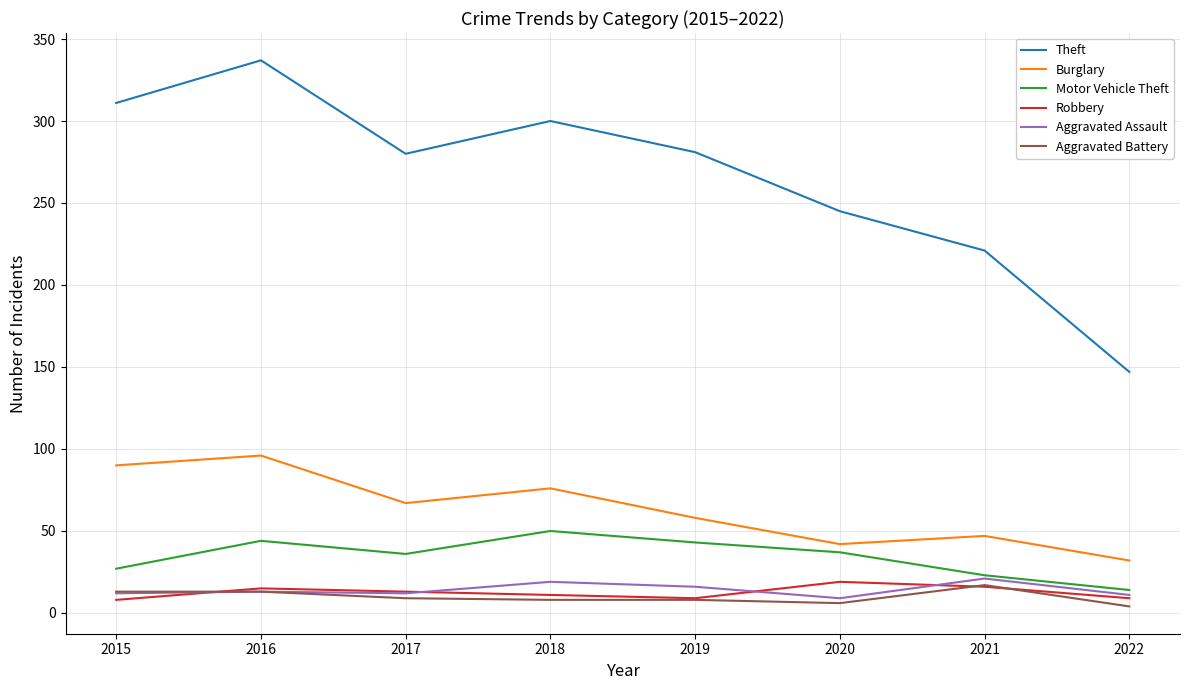

How many categories are shown in the chart?

8